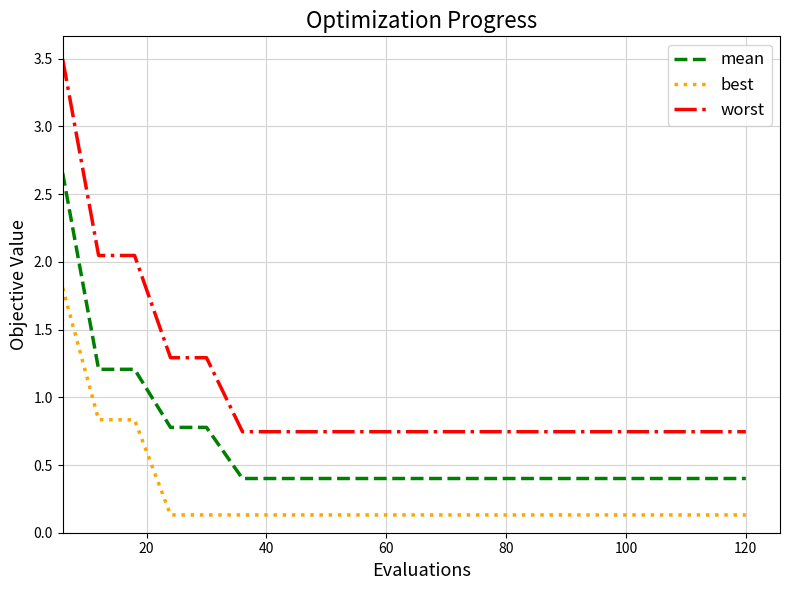

Which series has the widest spread of values?

worst